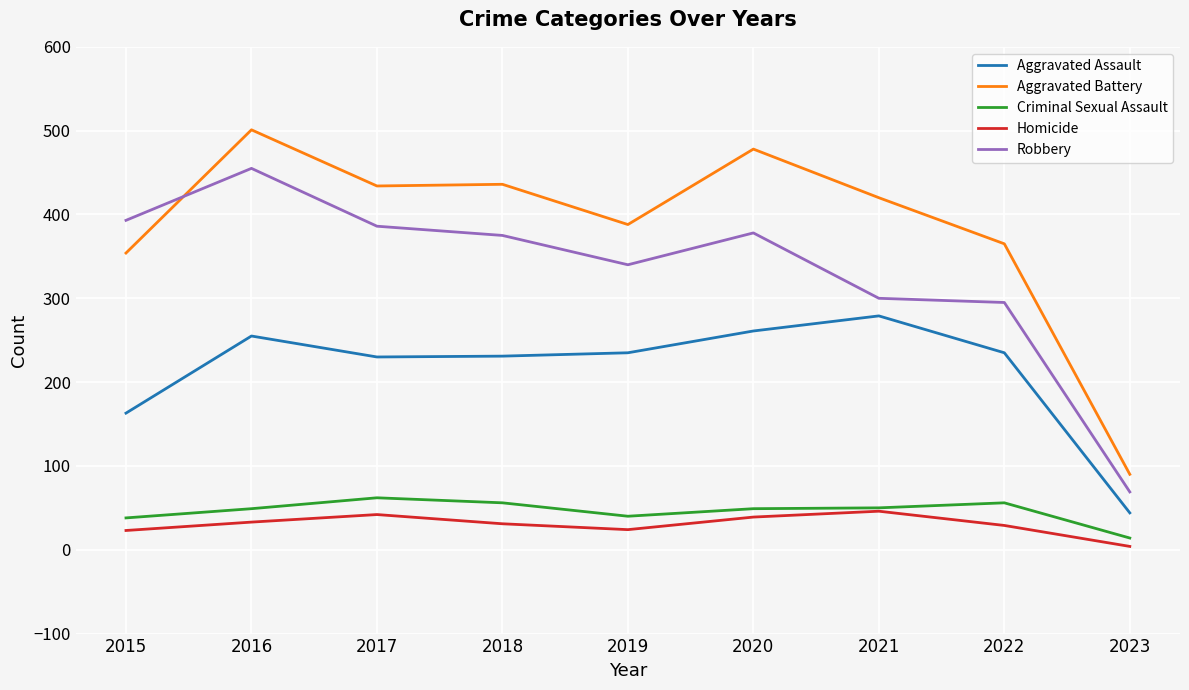

Which series has the widest spread of values?

Aggravated Battery